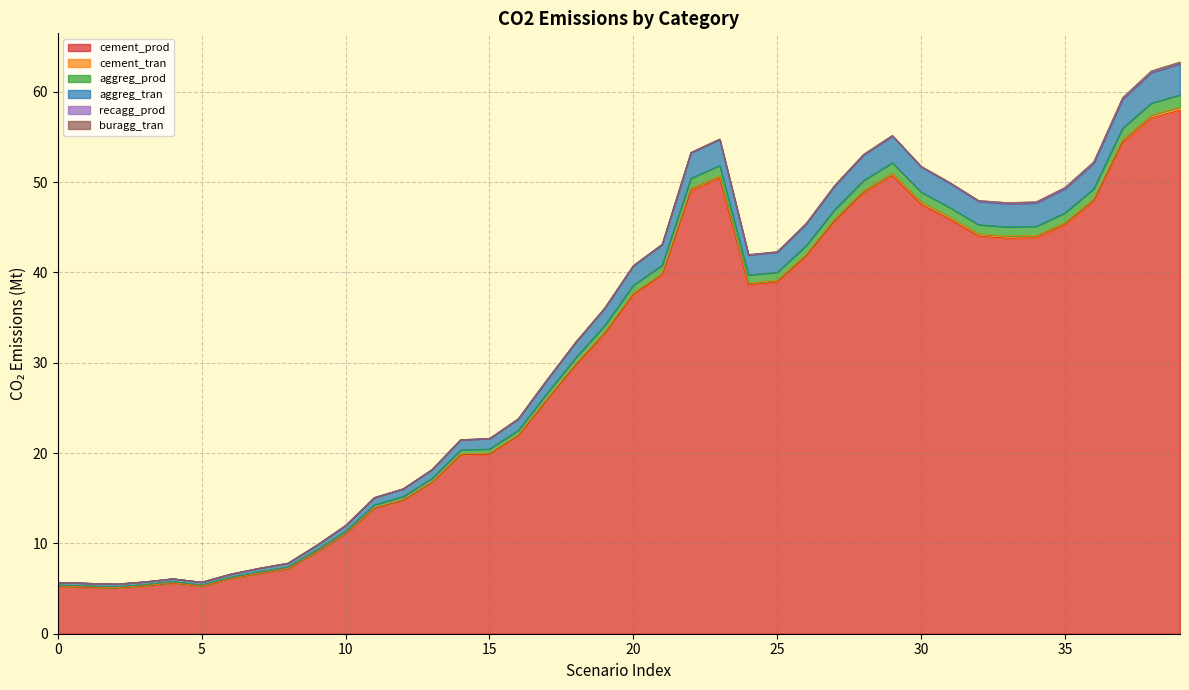

True or false: aggreg_tran and cement_prod cross at least once.

False